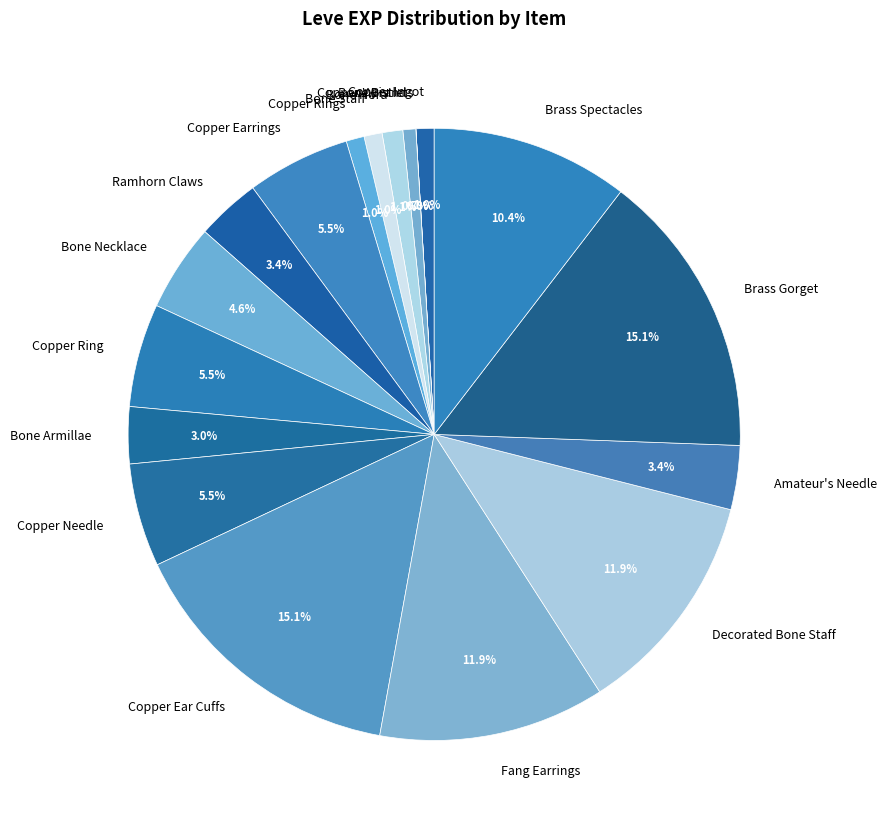

Does Copper Ear Cuffs account for over 50% of the chart?

No